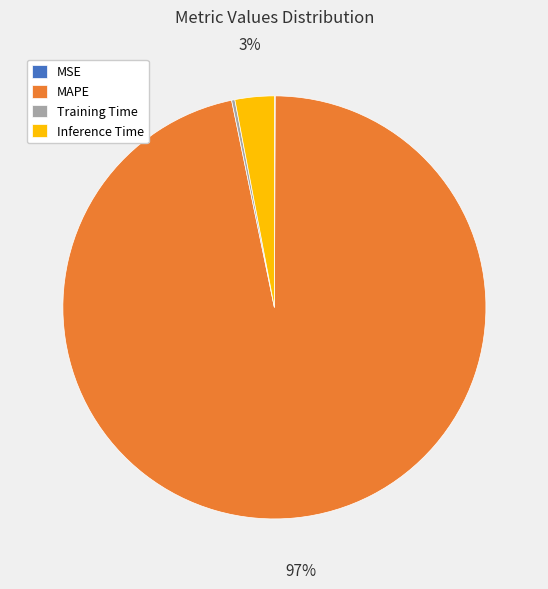

Which category has the biggest portion of the pie?

MAPE